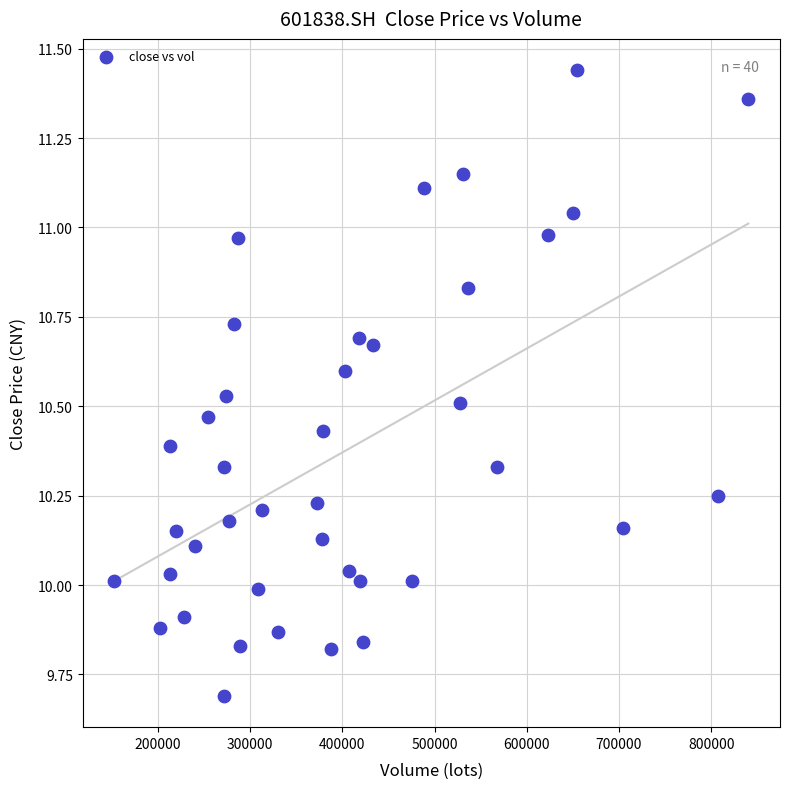

What is the range of X values (max minus min)?

687365.7